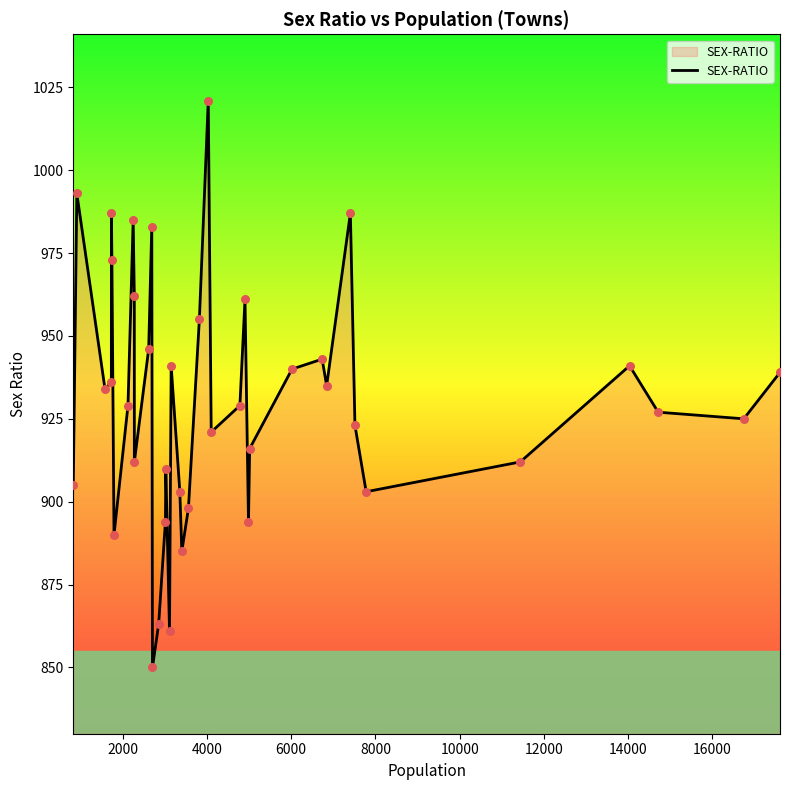

What is the difference between the maximum and minimum values?

171